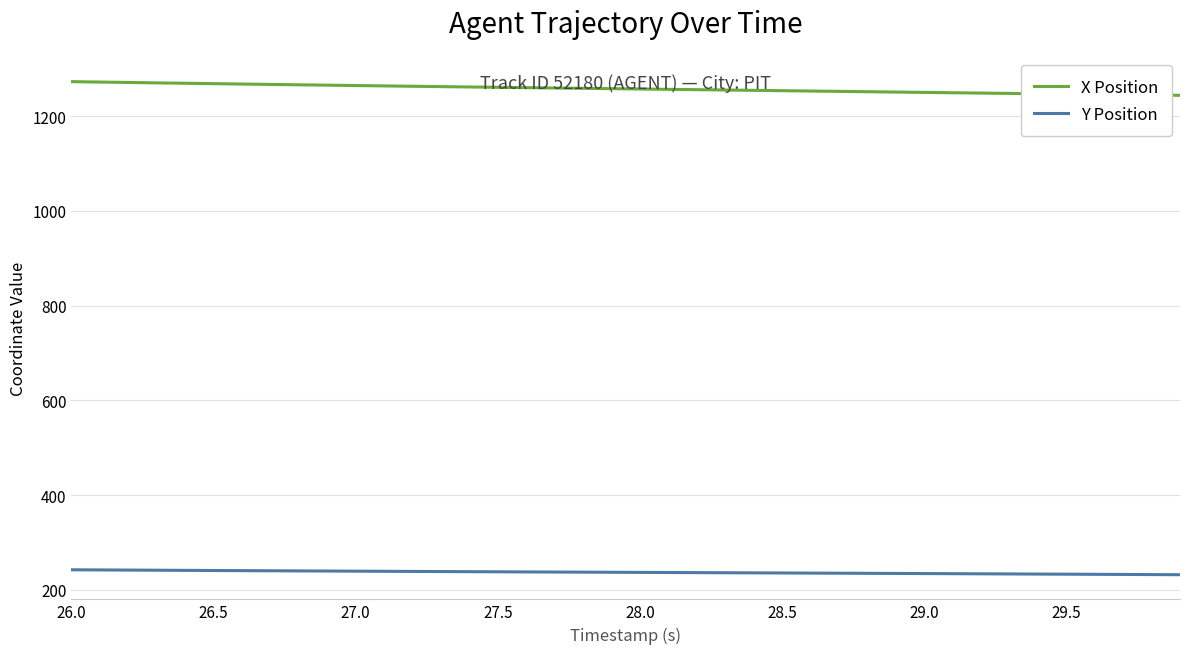

Which series has the largest range (max minus min)?

X Position